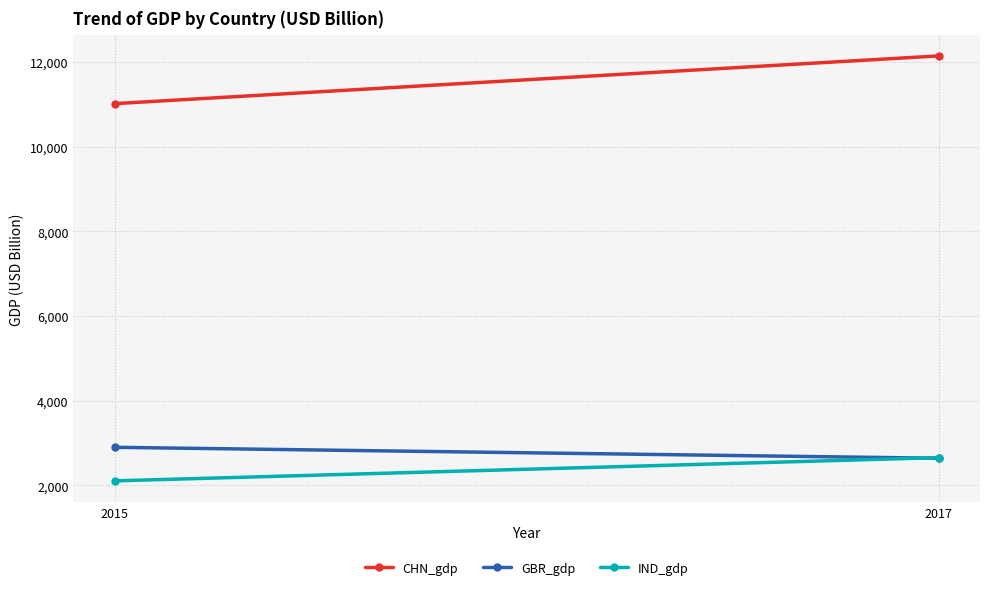

Rank the series at 2017 from lowest to highest value.

GBR_gdp, IND_gdp, CHN_gdp